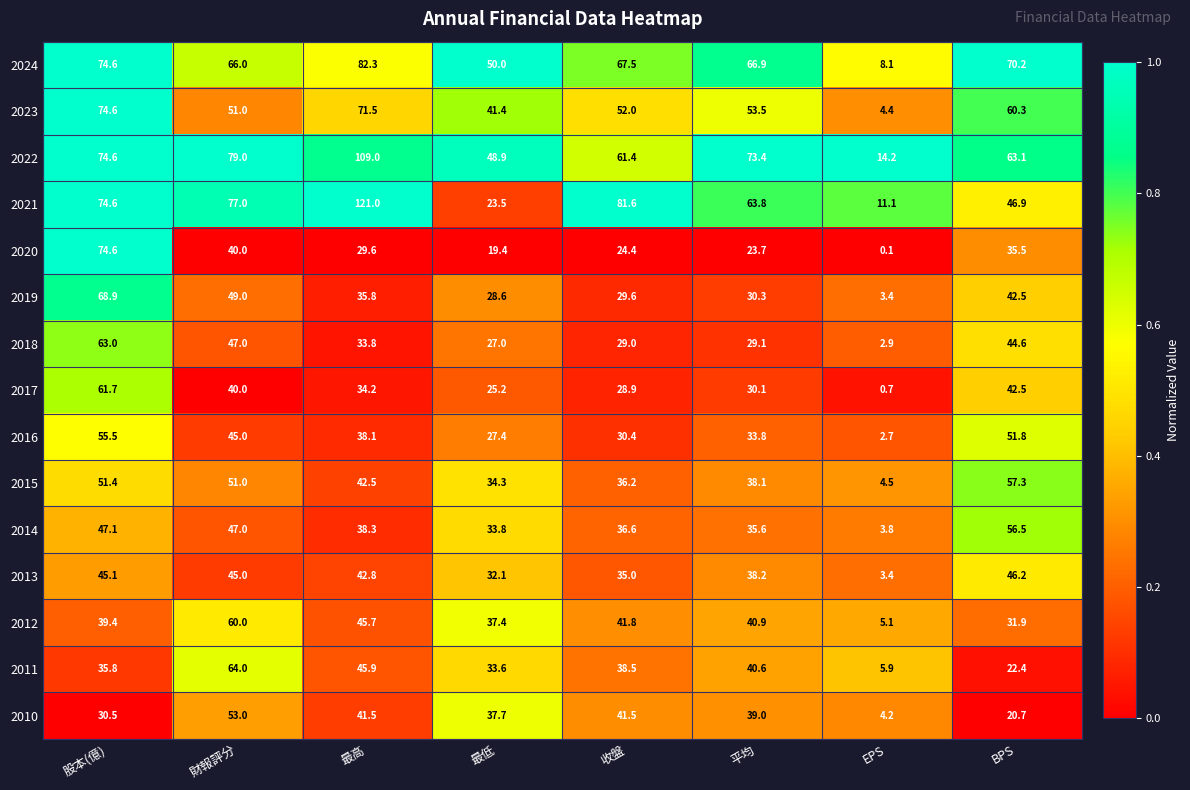

True or false: 2022 has a value of 14.2 at EPS.

True